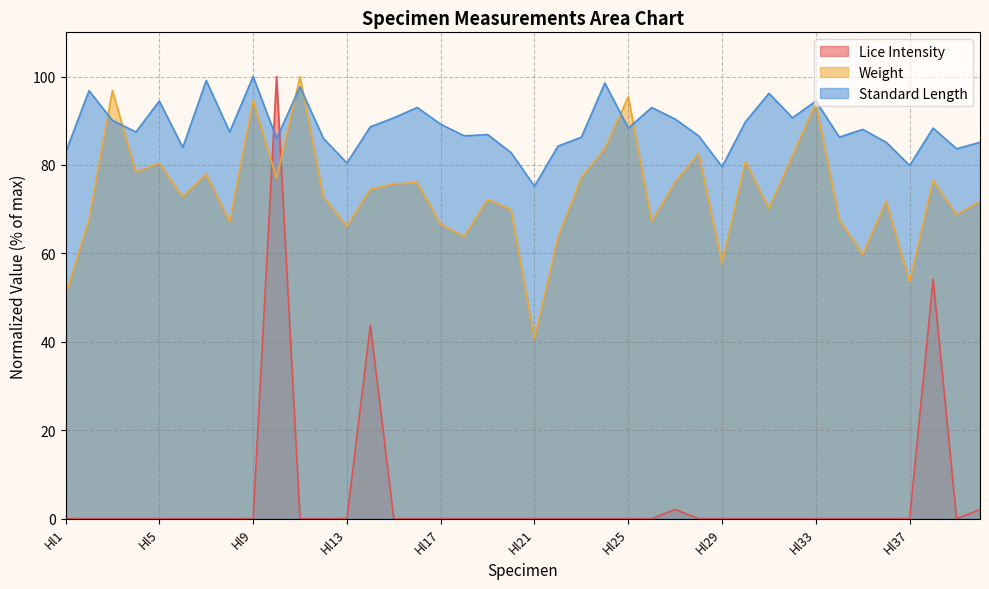

Which series changed the most between Hl9 and Hl25?

Standard Length